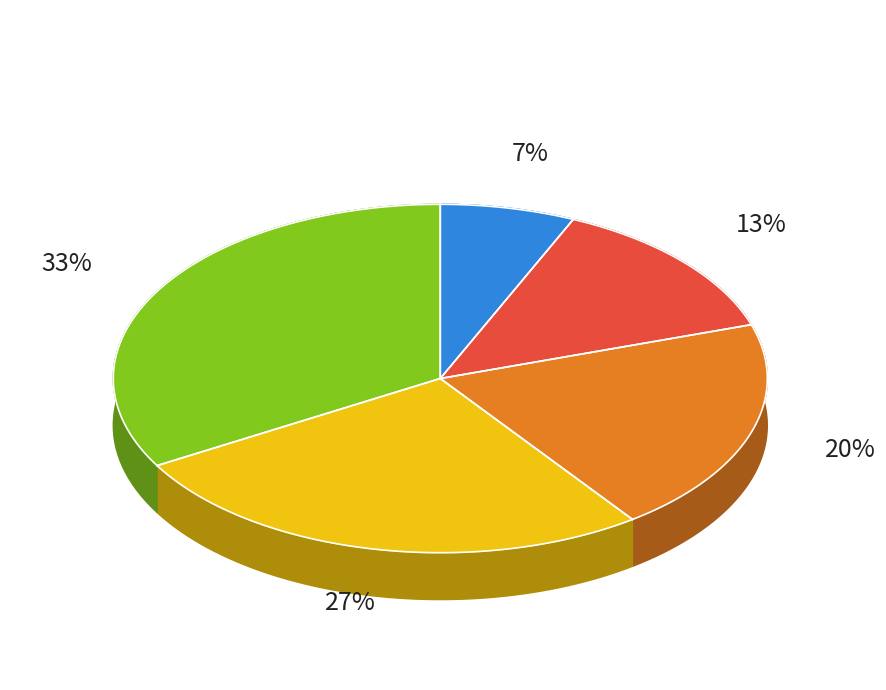

To the nearest percent, what portion does ผู้สอน represent?

27%